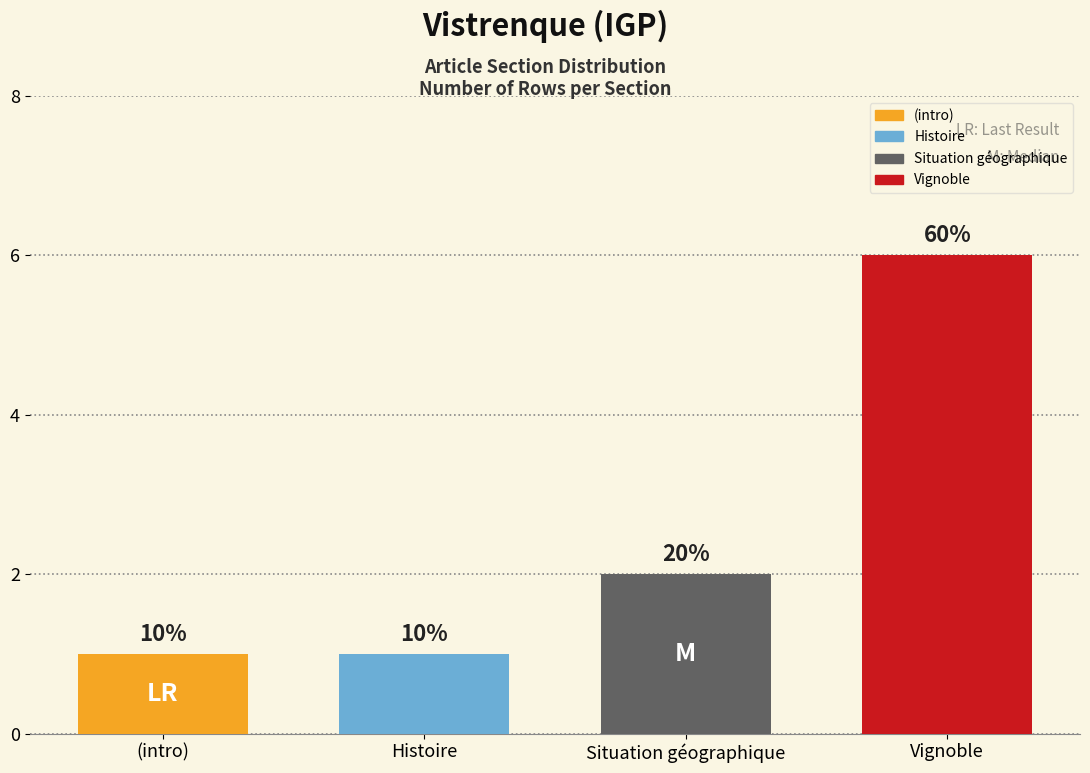

What is the change in value from  to Situation géographique?

+2